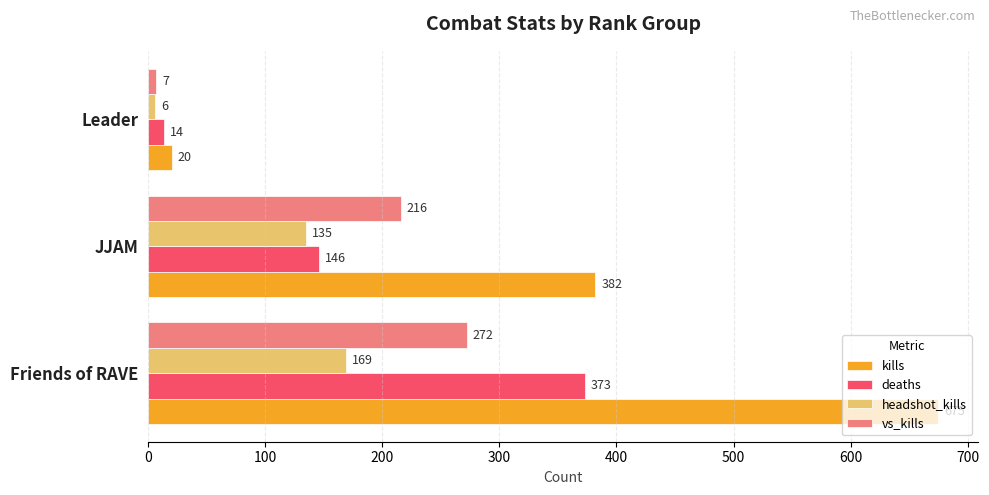

Rank the series by their maximum value, from highest to lowest.

kills, deaths, vs_kills, headshot_kills